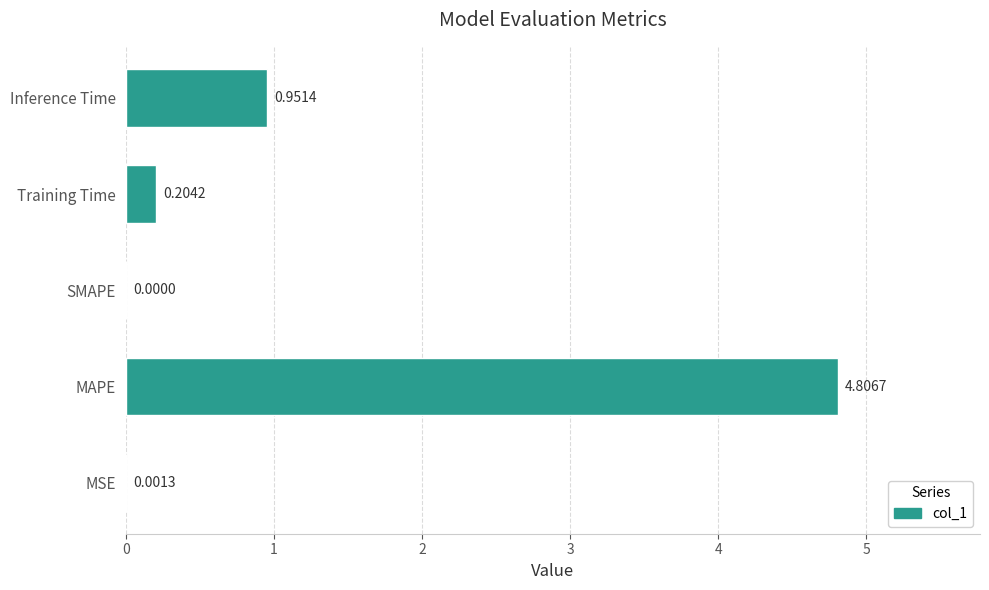

Which has a higher value, SMAPE or MAPE?

MAPE